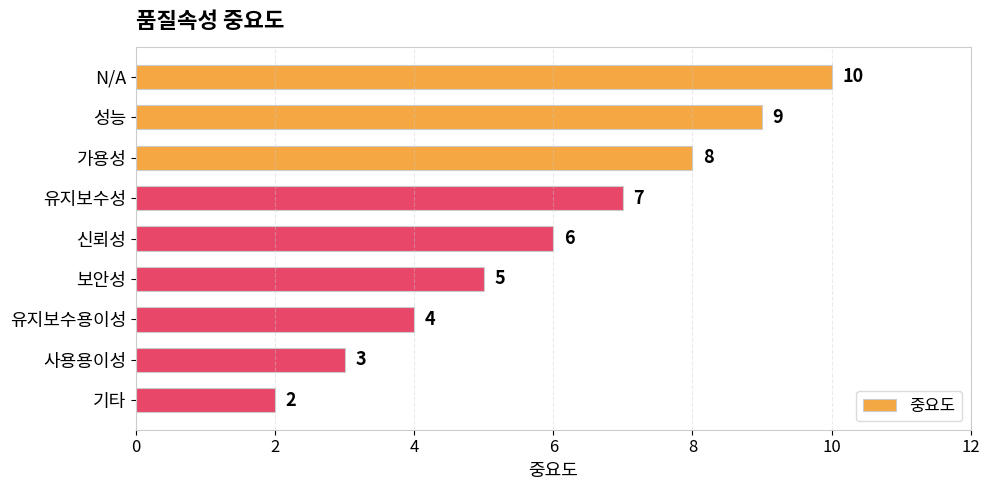

True or false: the data shows 2 at 기타.

True